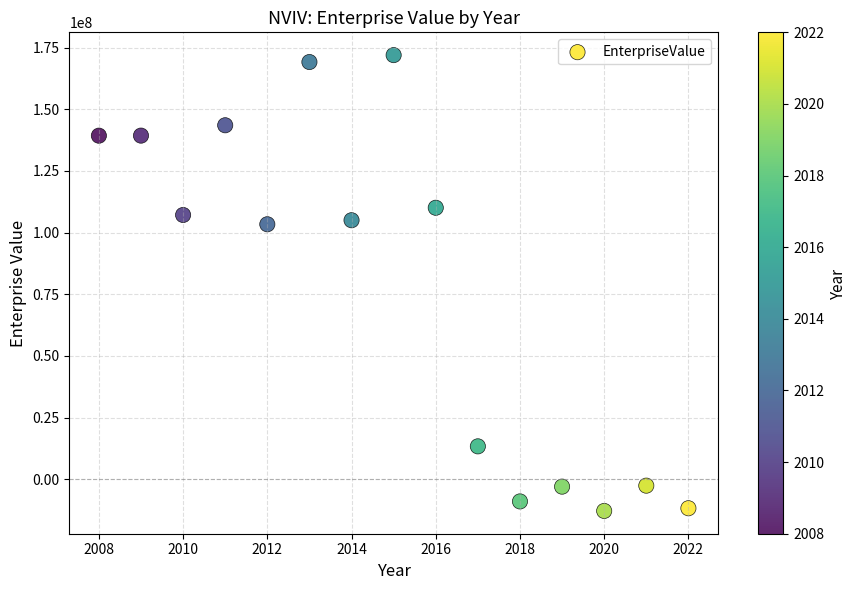

What is the range of X values (max minus min)?

14.0